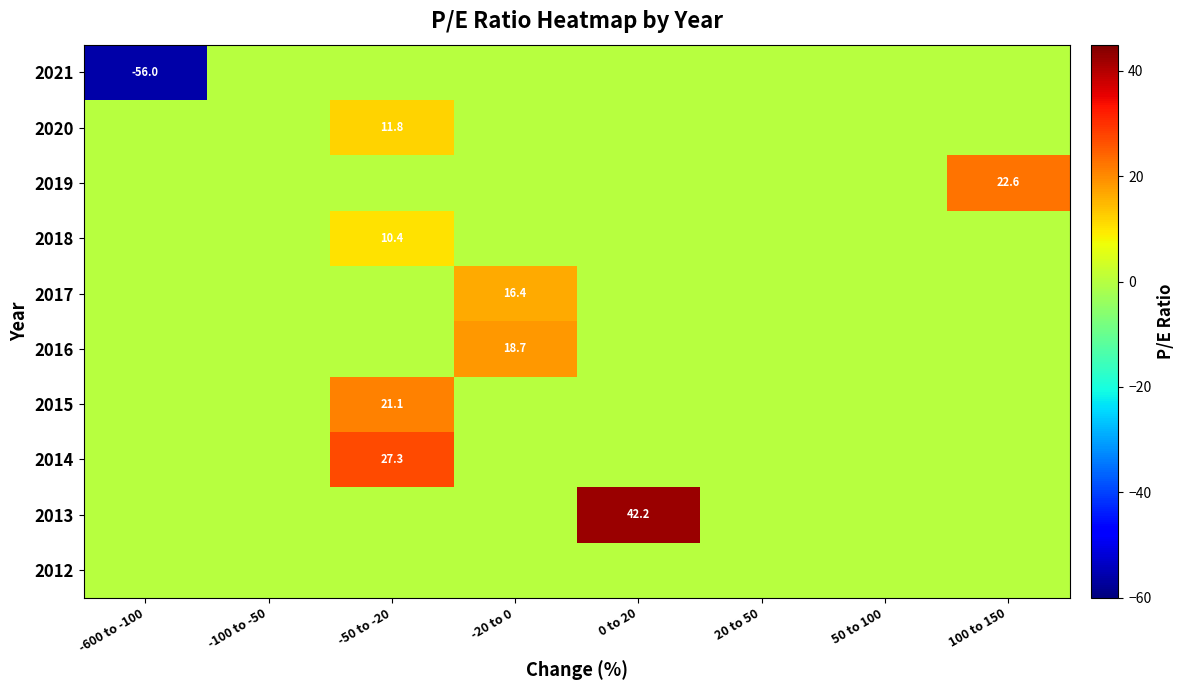

The 2016 series shows 18.7 at -20 to 0. True or false?

True